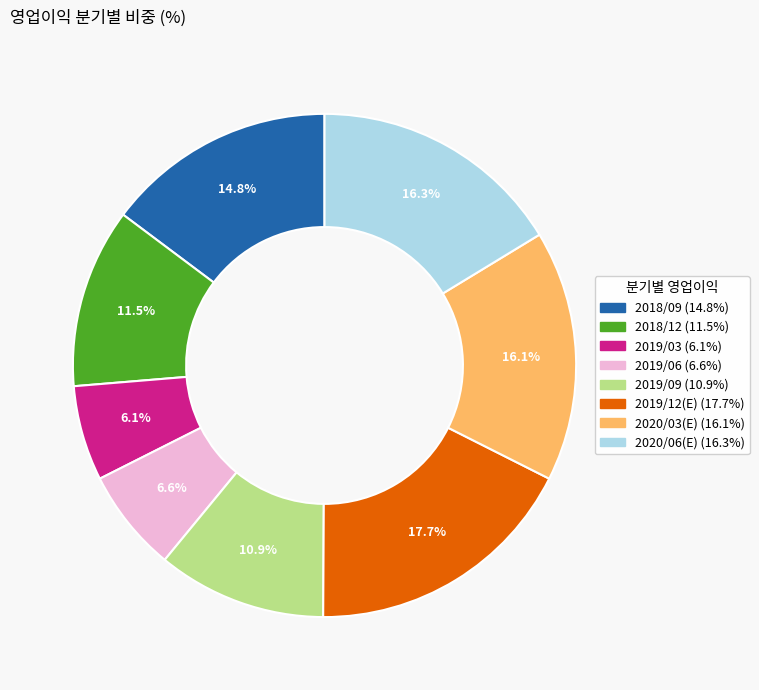

Between 2019/12(E) and 2019/09, which is larger?

2019/12(E)